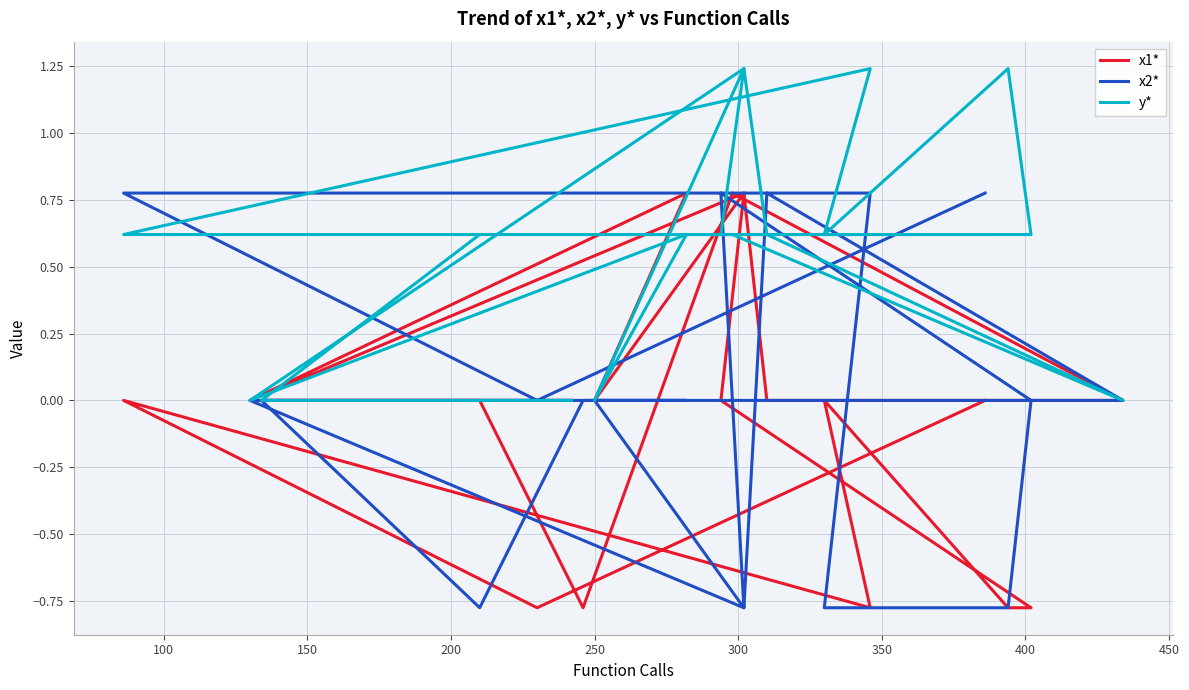

Count the number of categories in the chart.

20